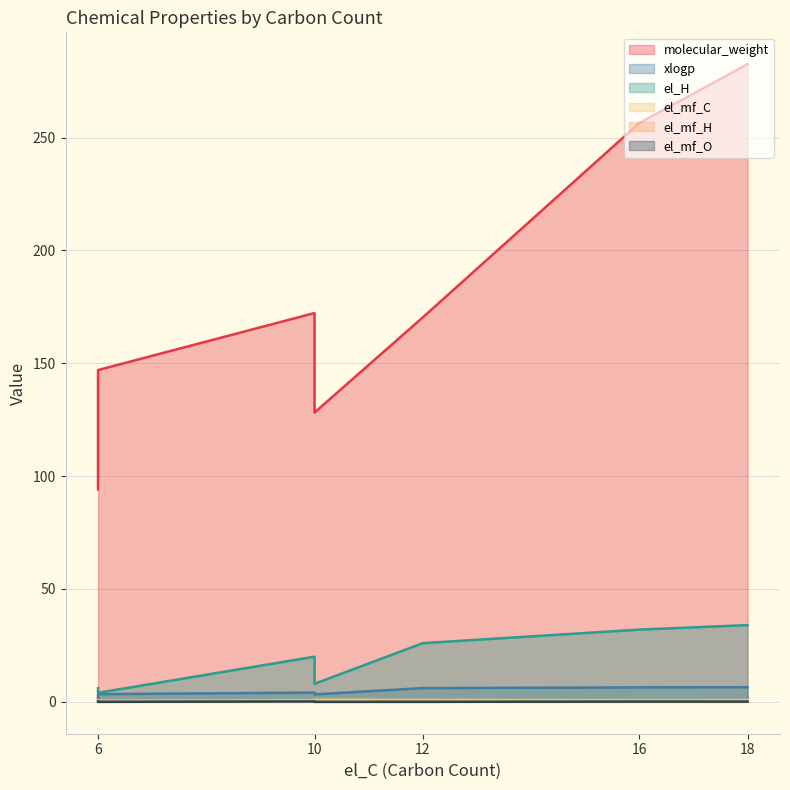

How many values in the molecular_weight series are below 170?

3